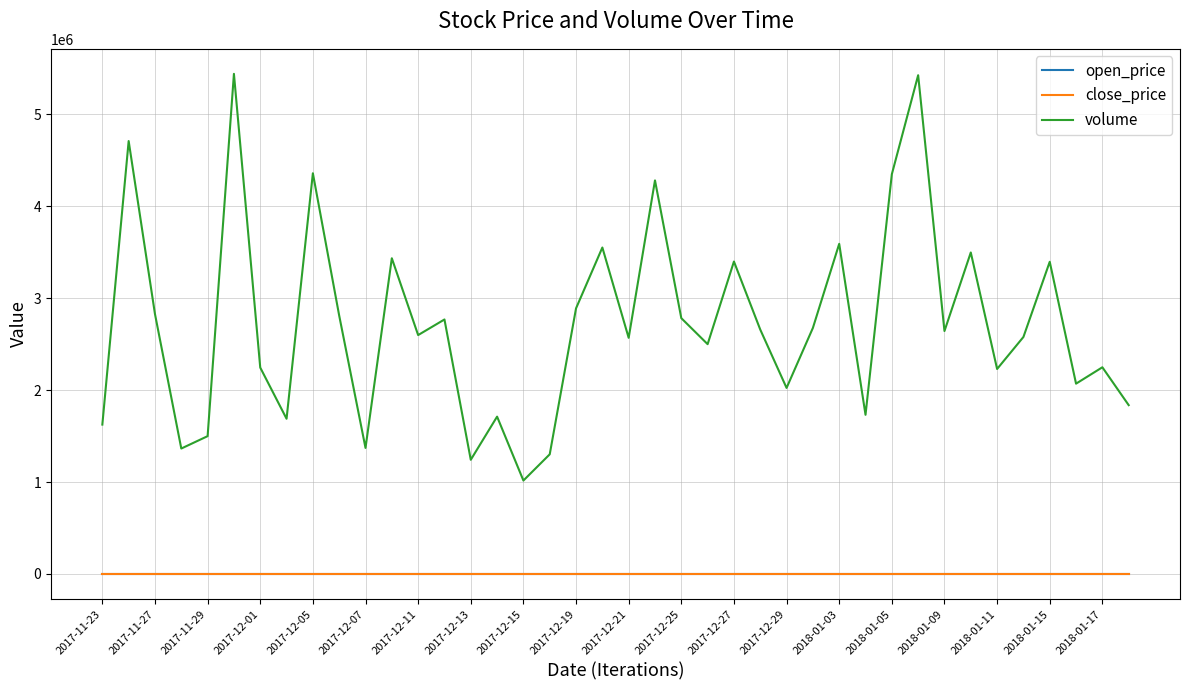

What is the greatest value displayed?

5442217.0